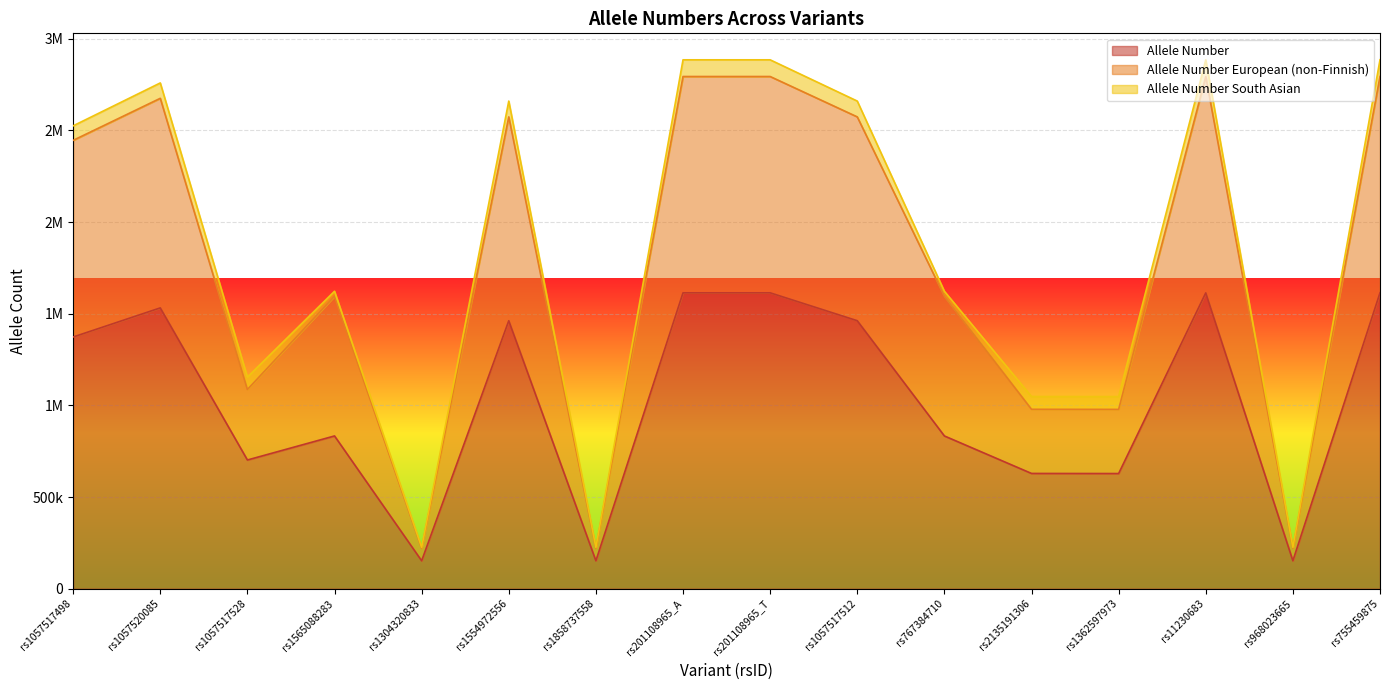

True or false: Allele Number European (non-Finnish) has a value of 838458 at rs1057520085.

False